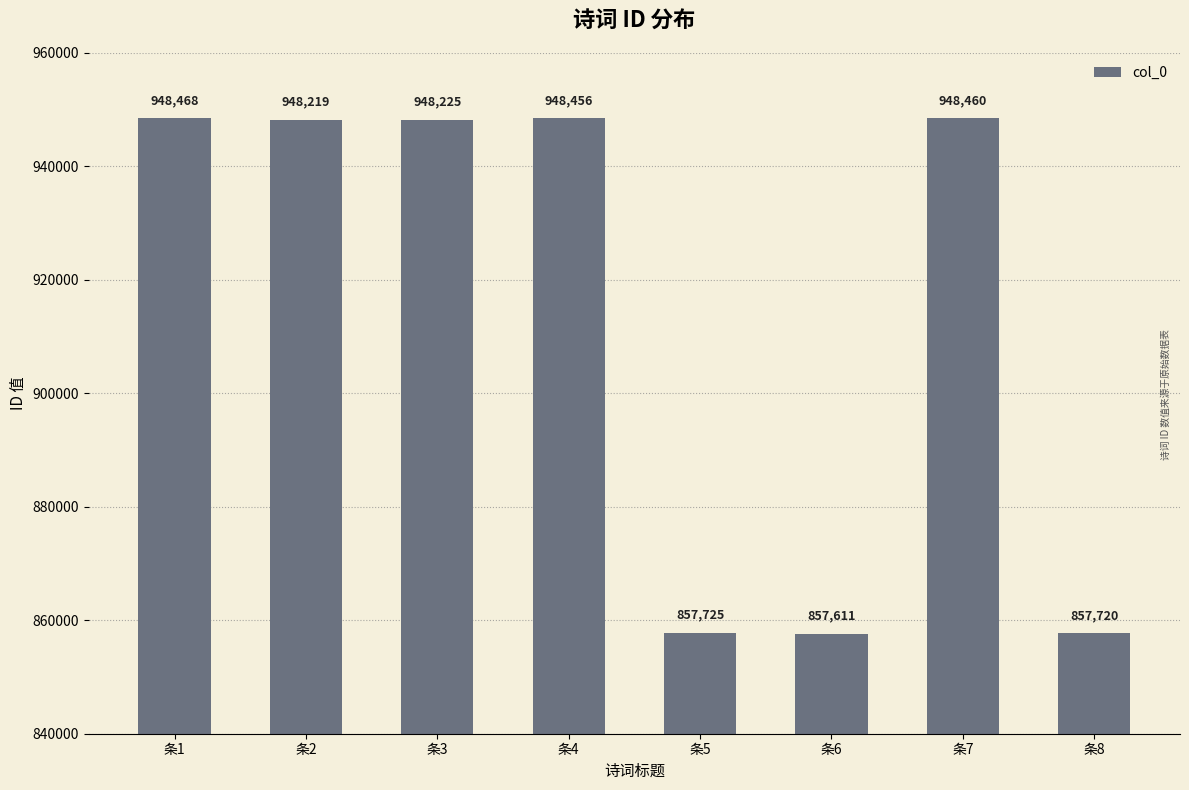

List the labels in order of value, smallest first.

条6, 条8, 条5, 条2, 条3, 条4, 条7, 条1